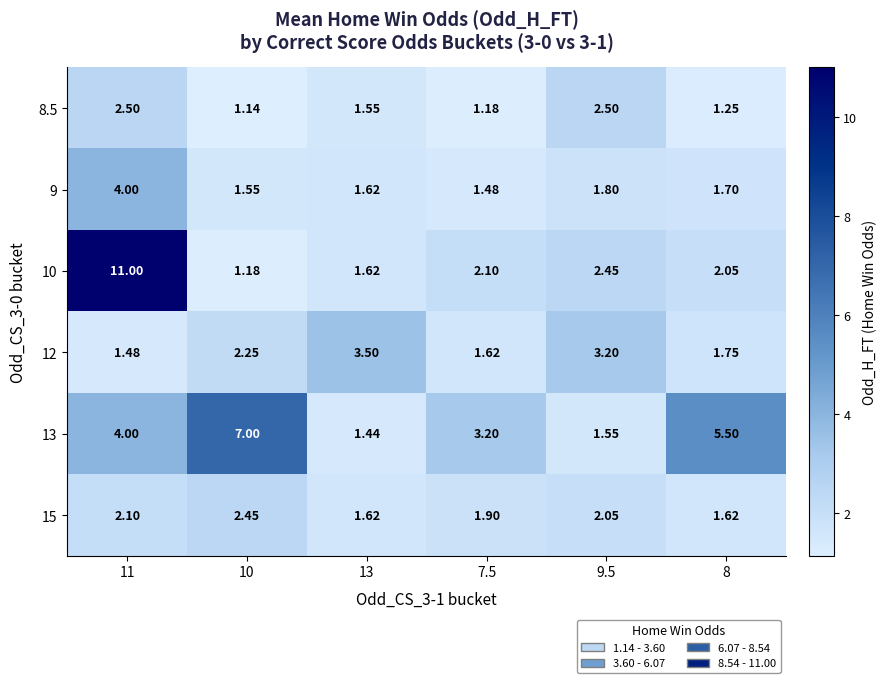

Is the value of 10 at 9.5 greater than the value of 8.5 at 8?

Yes